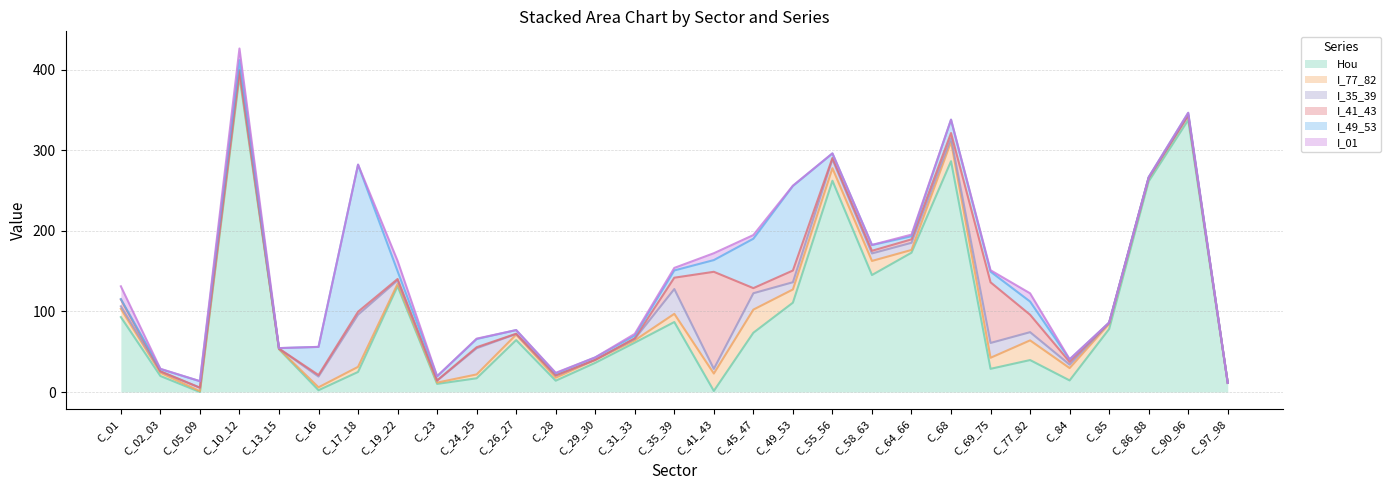

List the labels in order of Hou value, smallest first.

C_05_09, C_41_43, C_16, C_23, C_97_98, C_28, C_84, C_24_25, C_02_03, C_17_18, C_69_75, C_29_30, C_77_82, C_13_15, C_31_33, C_26_27, C_45_47, C_85, C_35_39, C_01, C_49_53, C_19_22, C_58_63, C_64_66, C_86_88, C_55_56, C_68, C_90_96, C_10_12